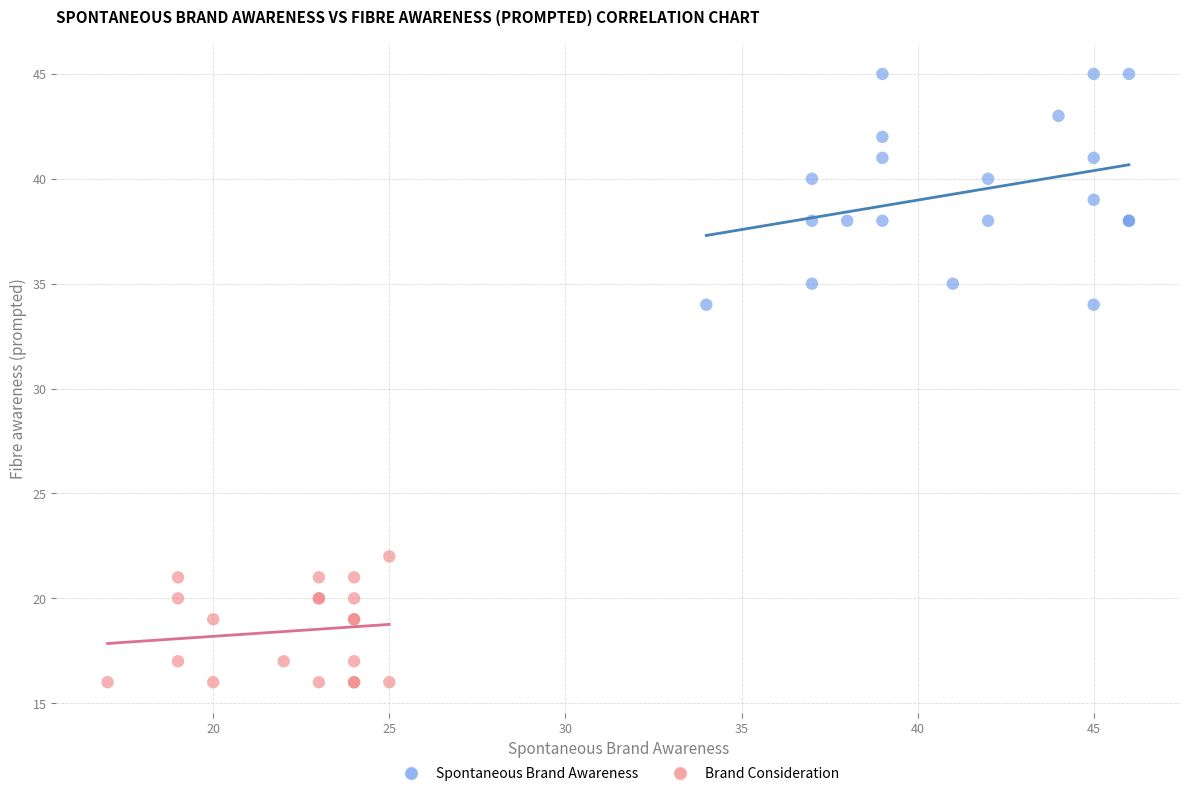

Which series reaches the minimum Y coordinate?

Brand Consideration